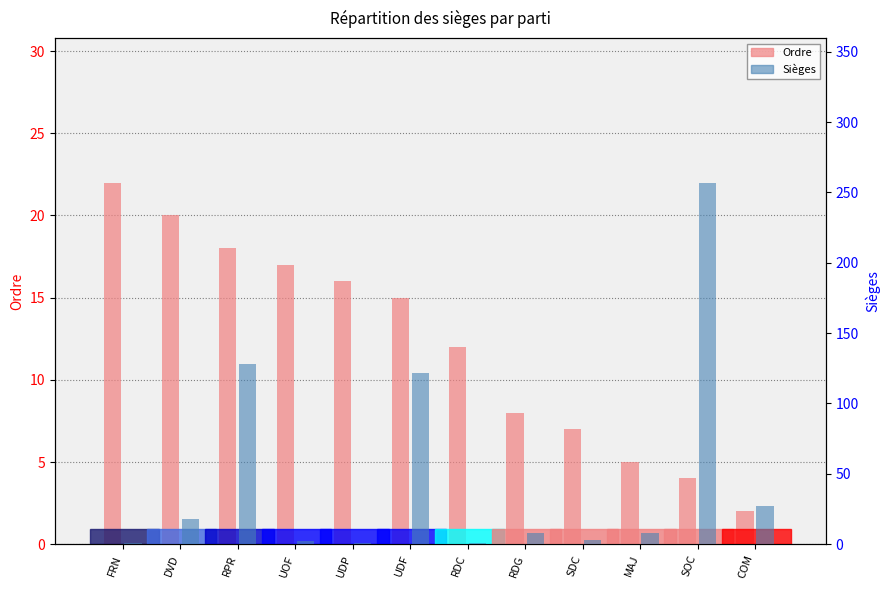

What is the difference between the Ordre values at UDF and SOC?

11